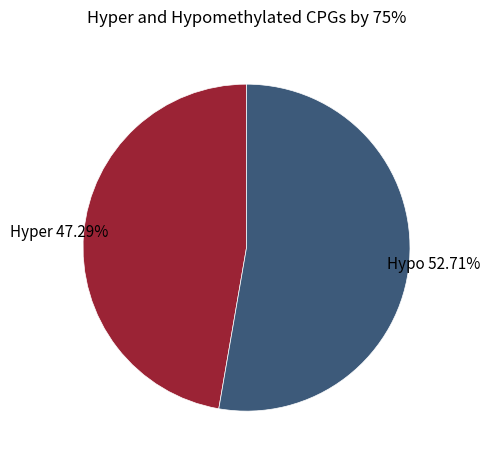

Rank the categories by value from highest to lowest.

Hypo, Hyper